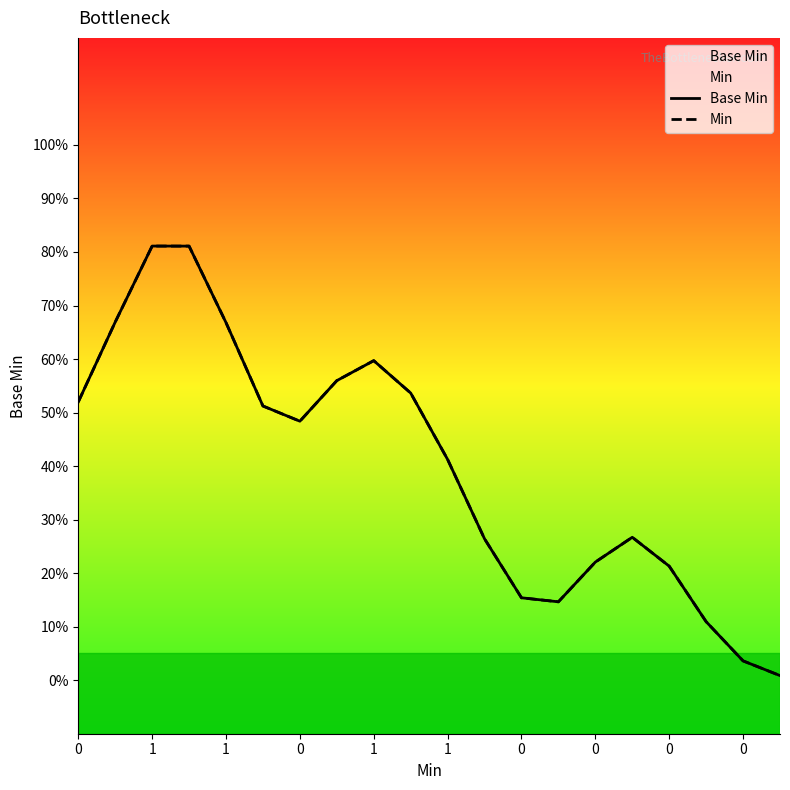

In Base Min, how many points are higher than both neighbors (excluding endpoints)?

3